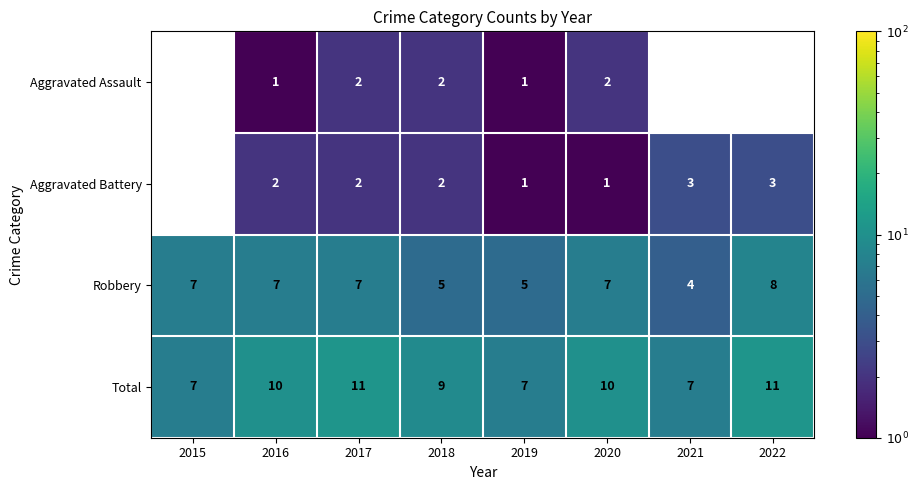

What is the sum of all Total values?

72